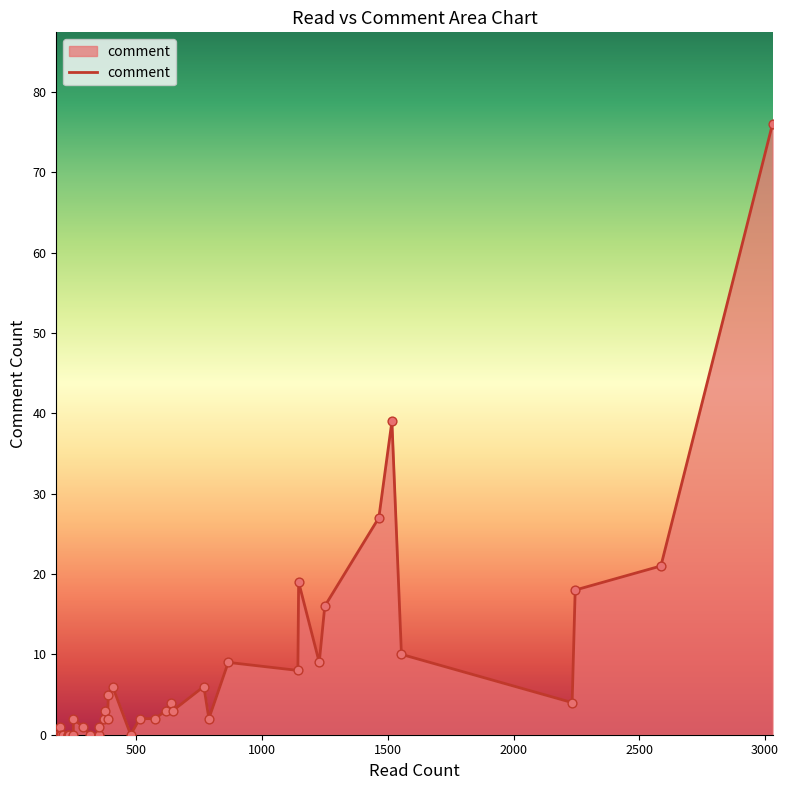

Which has a higher value, 350 or 3030?

3030